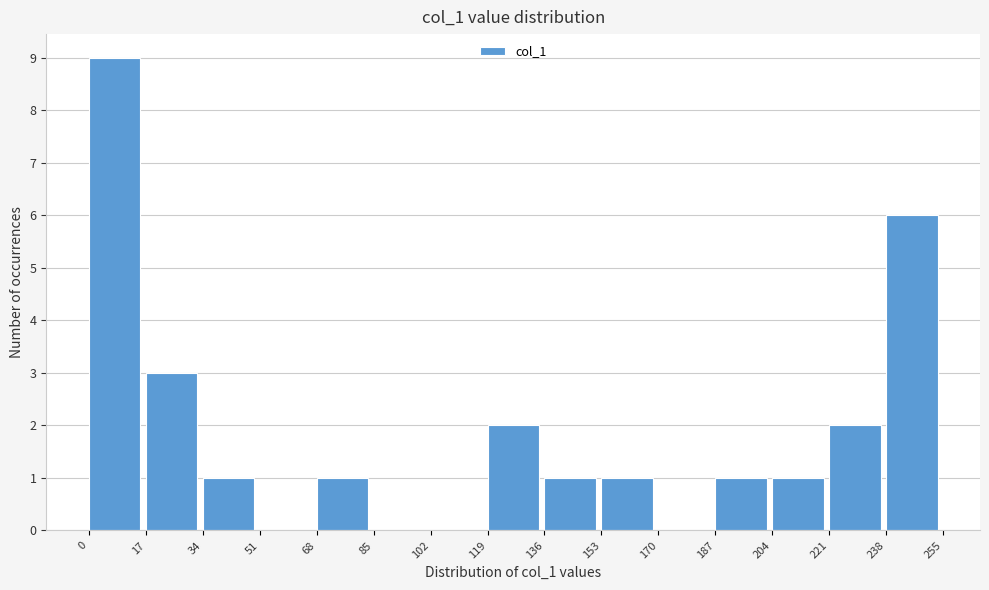

Reading left to right, list every bar in this chart as the range it spans on the x-axis followed by its height. The values are not printed on the chart, so give them approximately, as read against the axis.

0 to 17: 9
17 to 34: 3
34 to 51: 1
51 to 68: 0
68 to 85: 1
85 to 102: 0
102 to 119: 0
119 to 136: 2
136 to 153: 1
153 to 170: 1
170 to 187: 0
187 to 204: 1
204 to 221: 1
221 to 238: 2
238 to 255: 6